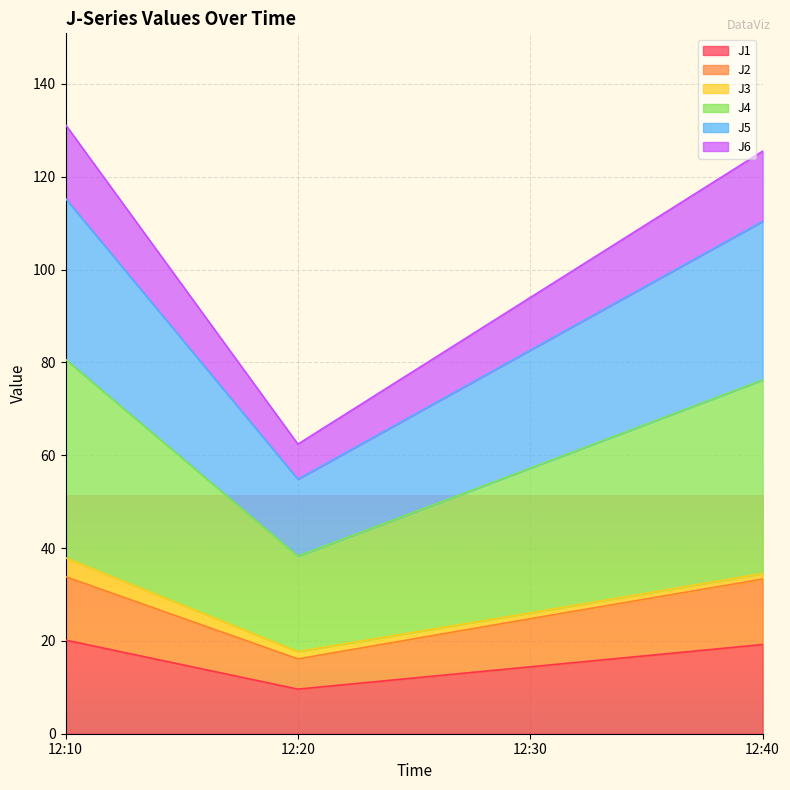

At which label does J1 reach its minimum?

12:20